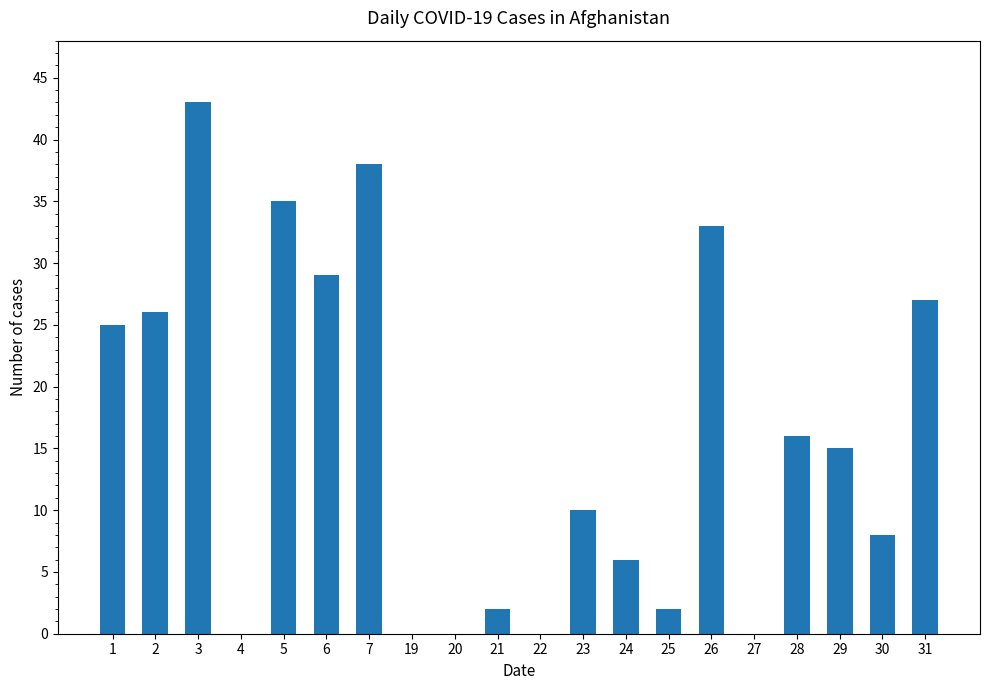

At which category does the chart reach its peak across all series?

3